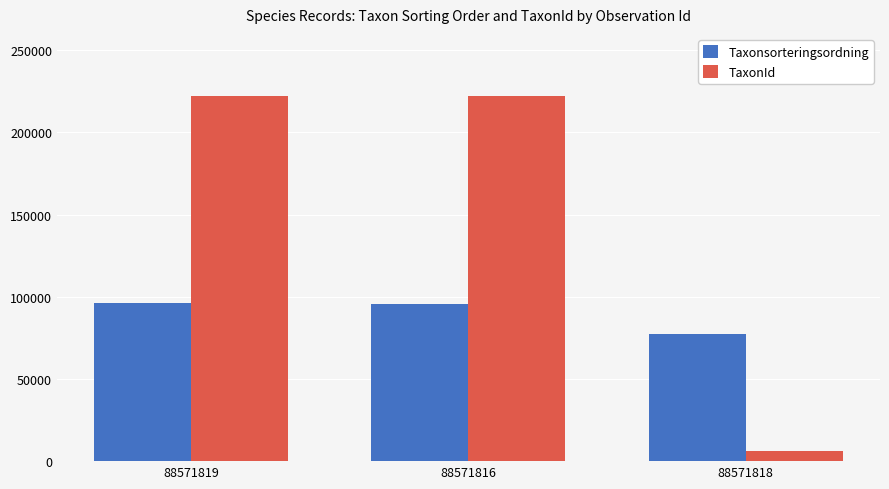

What is the maximum value for Taxonsorteringsordning?

96354